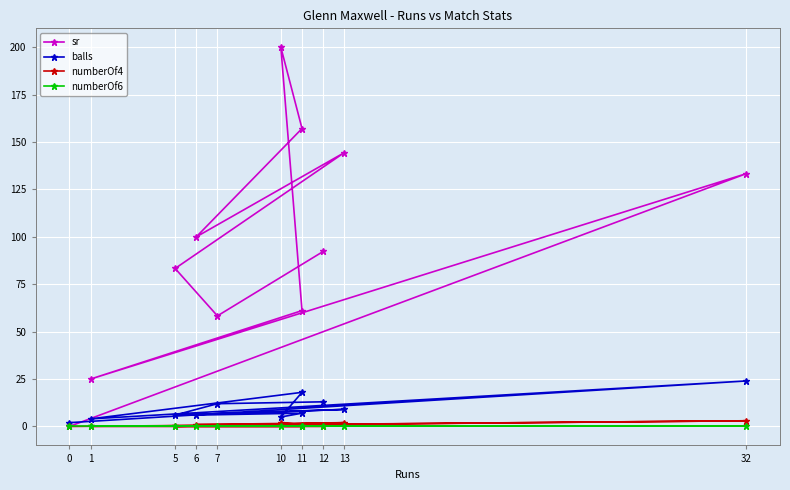

True or false: sr has a value of 294.5 at 10.

False